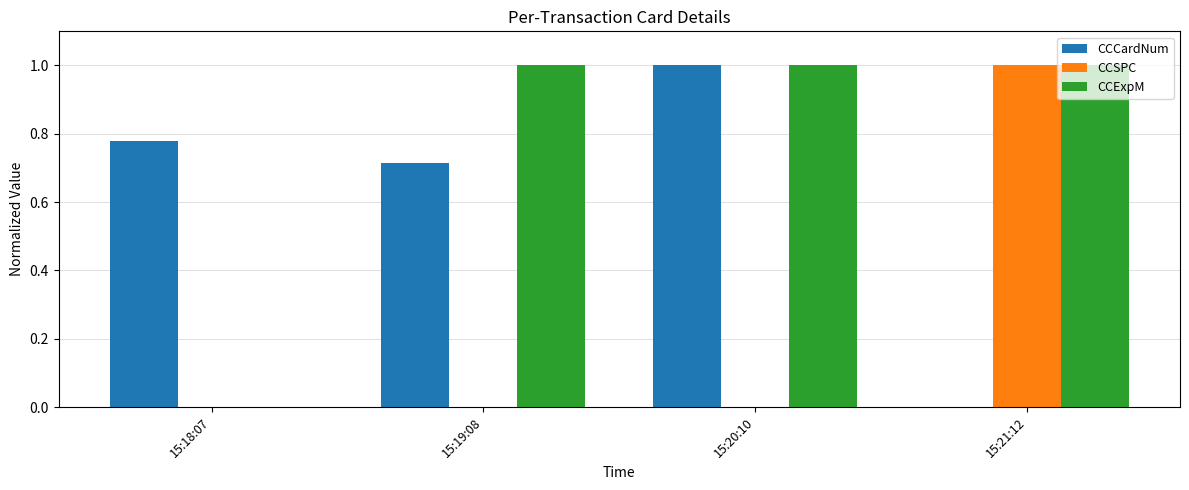

The CCCardNum series shows 0.0 at 15:21:12. True or false?

True